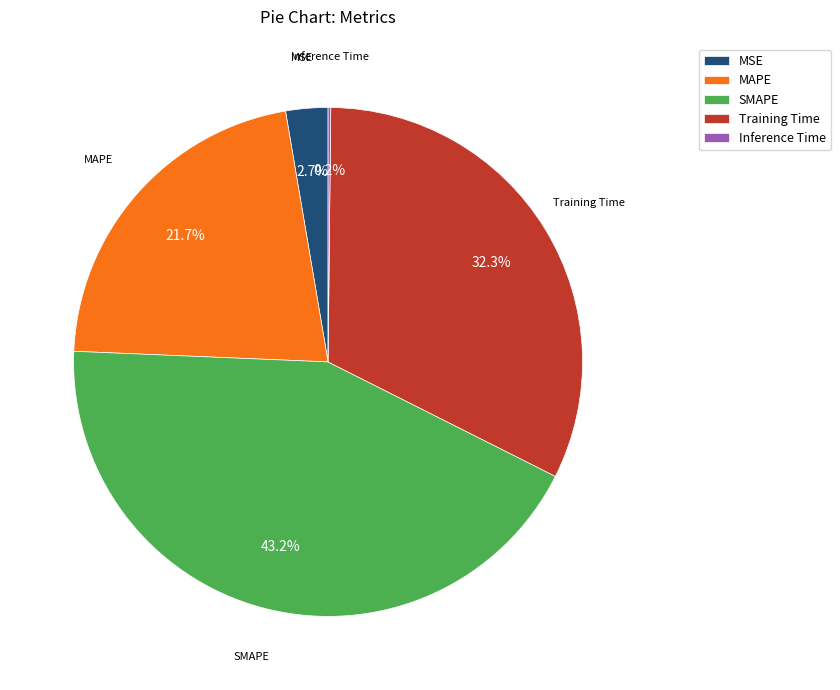

Which slice is the largest?

SMAPE